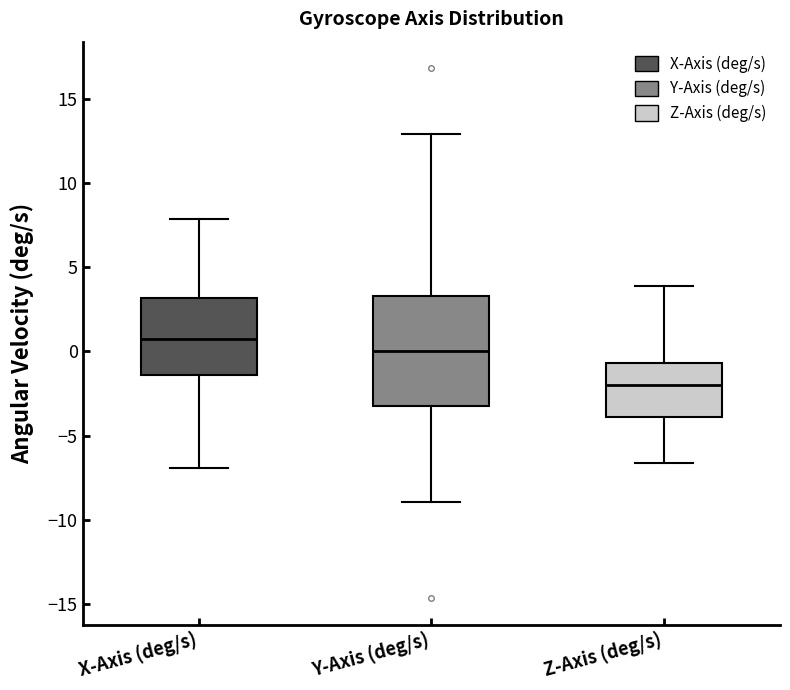

Comparing the boxes themselves (not the whiskers), which one is the tallest?

Y-Axis (deg/s)